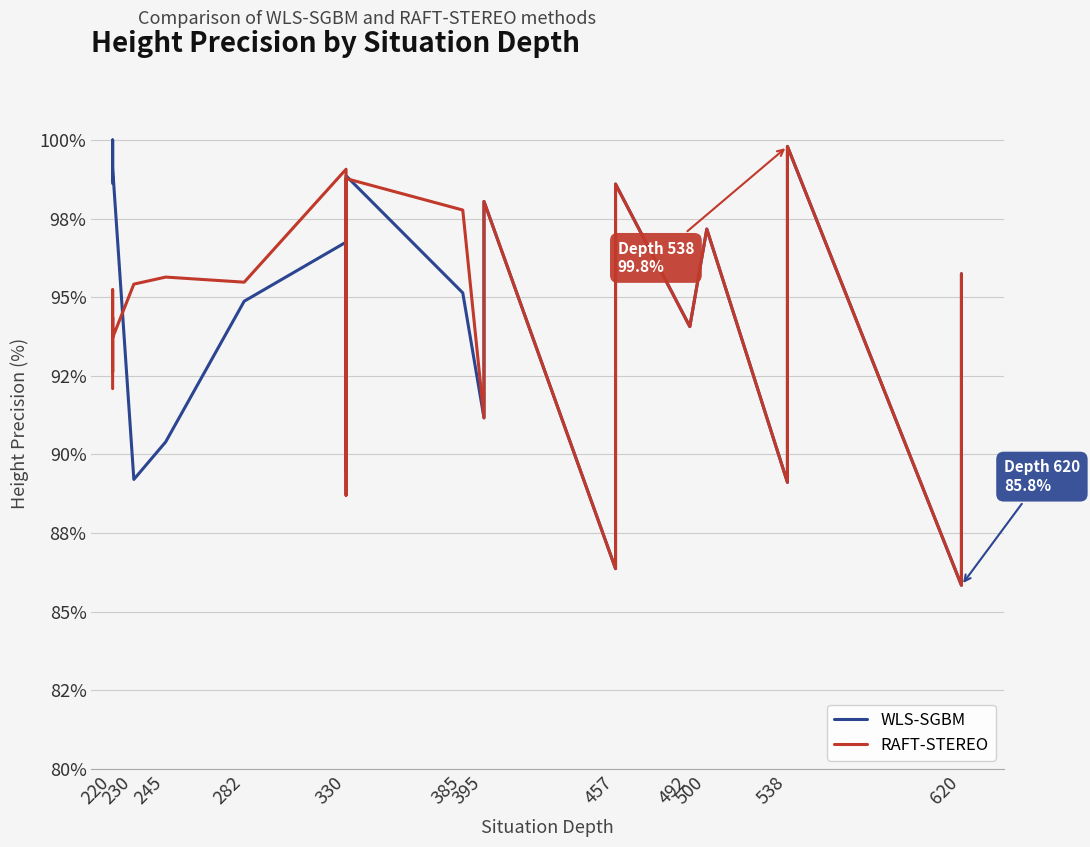

True or false: WLS-SGBM and RAFT-STEREO cross at least once.

True